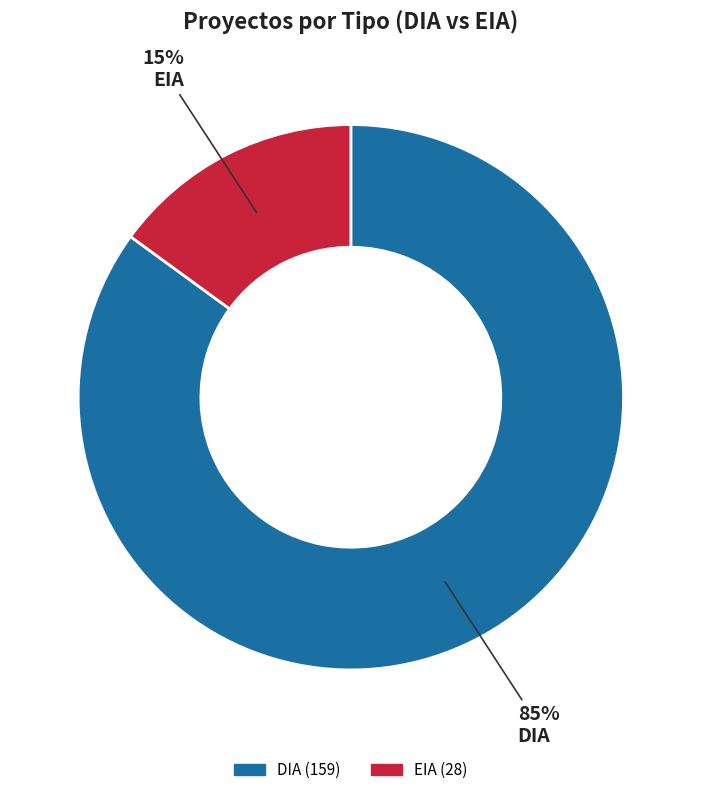

Is the sum of EIA and DIA greater than half?

Yes